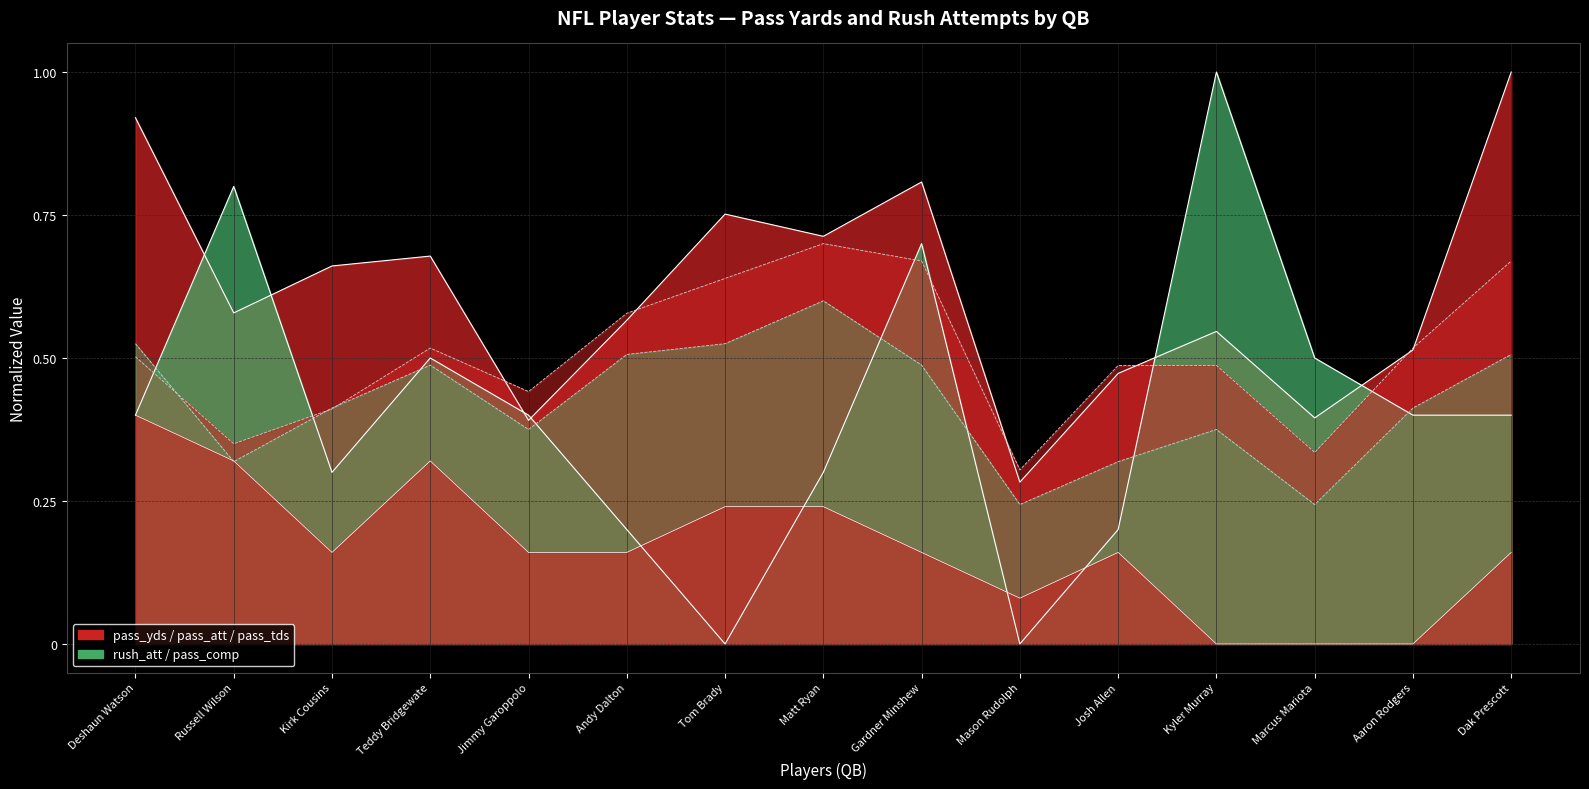

The pass_tds series shows 0.3 at Teddy Bridgewate. True or false?

True